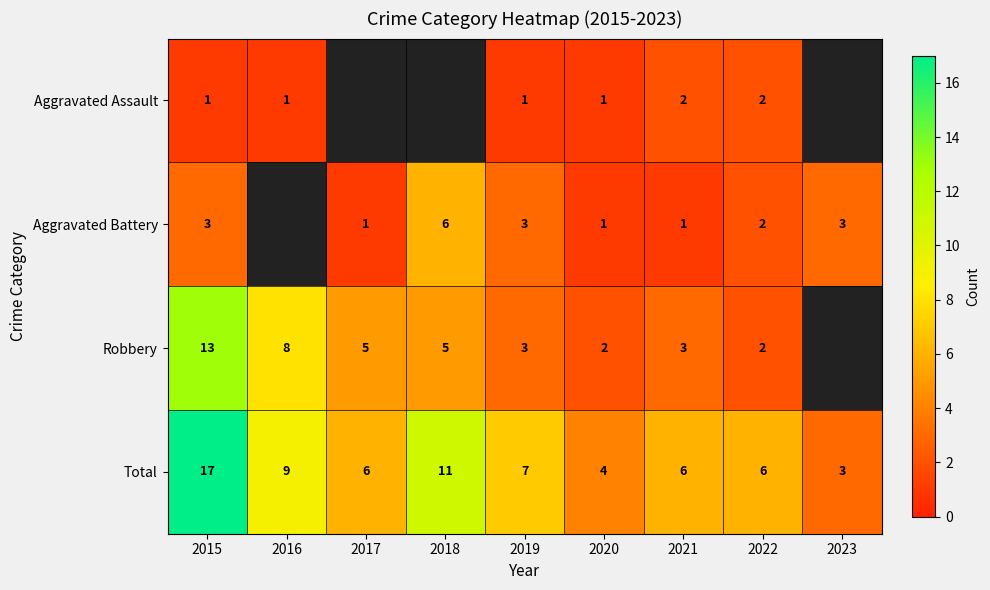

Is the value of Aggravated Assault at 2015 greater than the value of Robbery at 2015?

No